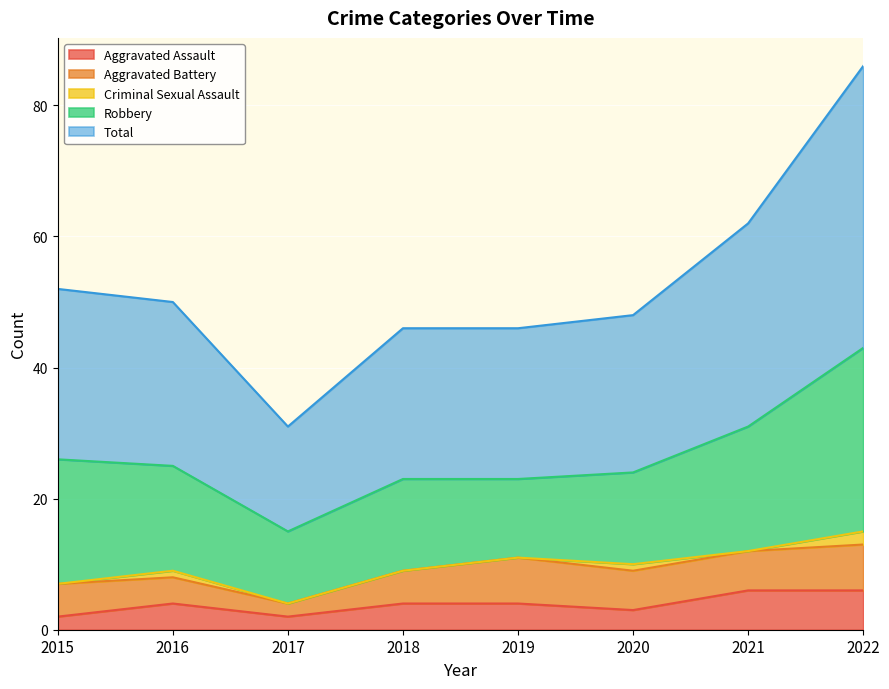

Which series has the largest total across all categories?

Total